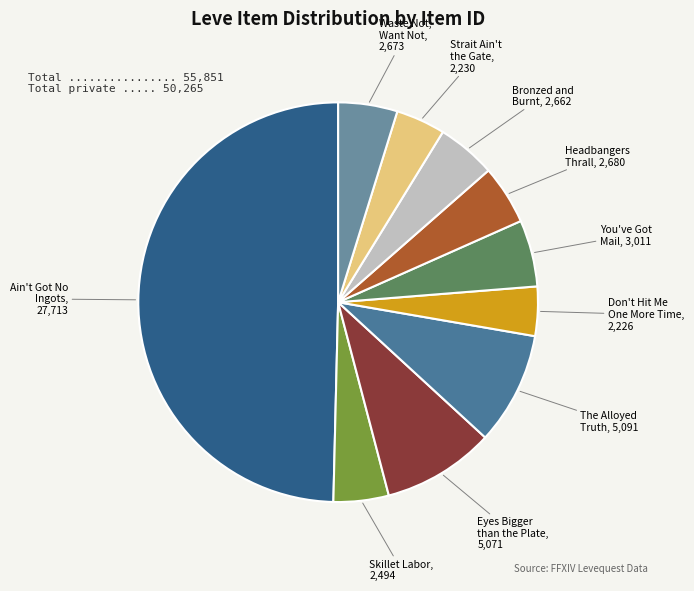

Which category has the smallest portion of the pie?

Don't Hit Me One More Time